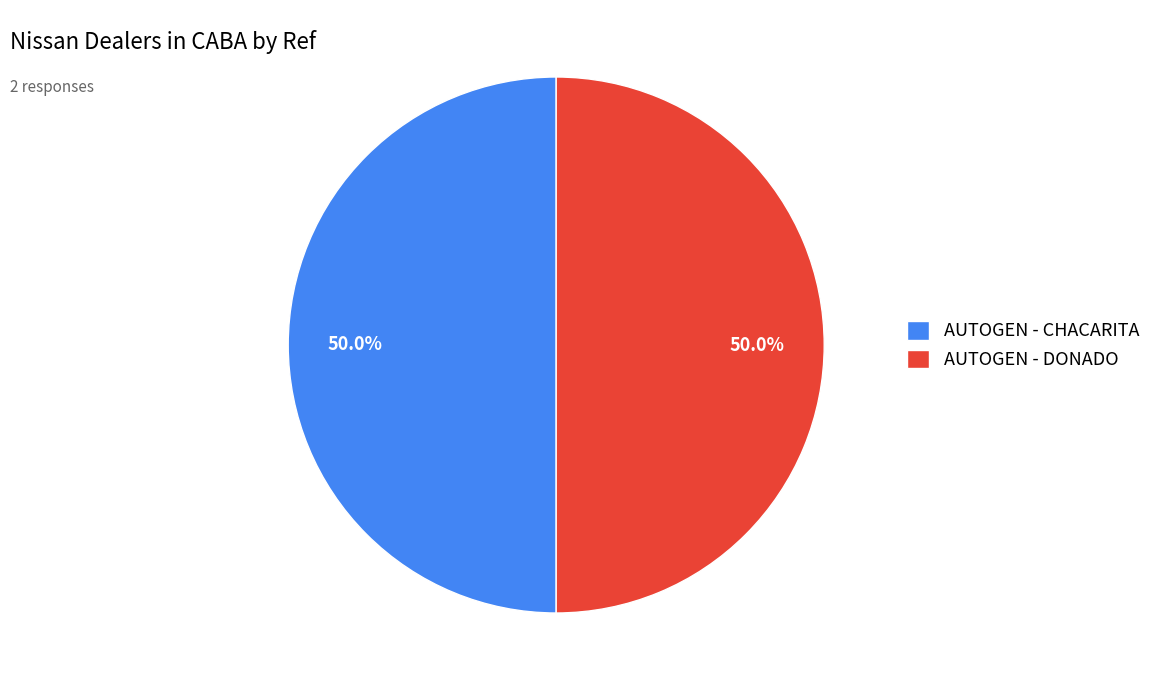

Is it true that AUTOGEN - CHACARITA is 42% of the pie?

False